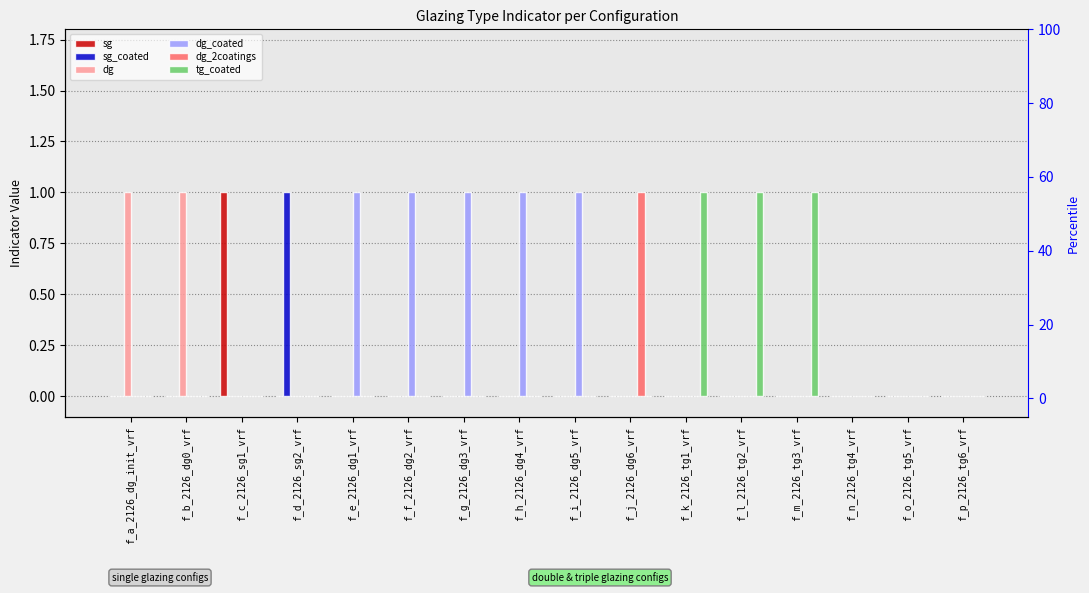

Reading left to right, what are all the values shown in this chart?

sg: f_a_2126_dg_init_vrf=0	f_b_2126_dg0_vrf=0	f_c_2126_sg1_vrf=1	f_d_2126_sg2_vrf=0	f_e_2126_dg1_vrf=0	f_f_2126_dg2_vrf=0	f_g_2126_dg3_vrf=0	f_h_2126_dg4_vrf=0	f_i_2126_dg5_vrf=0	f_j_2126_dg6_vrf=0	f_k_2126_tg1_vrf=0	f_l_2126_tg2_vrf=0	f_m_2126_tg3_vrf=0	f_n_2126_tg4_vrf=0	f_o_2126_tg5_vrf=0	f_p_2126_tg6_vrf=0
sg_coated: f_a_2126_dg_init_vrf=0	f_b_2126_dg0_vrf=0	f_c_2126_sg1_vrf=0	f_d_2126_sg2_vrf=1	f_e_2126_dg1_vrf=0	f_f_2126_dg2_vrf=0	f_g_2126_dg3_vrf=0	f_h_2126_dg4_vrf=0	f_i_2126_dg5_vrf=0	f_j_2126_dg6_vrf=0	f_k_2126_tg1_vrf=0	f_l_2126_tg2_vrf=0	f_m_2126_tg3_vrf=0	f_n_2126_tg4_vrf=0	f_o_2126_tg5_vrf=0	f_p_2126_tg6_vrf=0
dg: f_a_2126_dg_init_vrf=1	f_b_2126_dg0_vrf=1	f_c_2126_sg1_vrf=0	f_d_2126_sg2_vrf=0	f_e_2126_dg1_vrf=0	f_f_2126_dg2_vrf=0	f_g_2126_dg3_vrf=0	f_h_2126_dg4_vrf=0	f_i_2126_dg5_vrf=0	f_j_2126_dg6_vrf=0	f_k_2126_tg1_vrf=0	f_l_2126_tg2_vrf=0	f_m_2126_tg3_vrf=0	f_n_2126_tg4_vrf=0	f_o_2126_tg5_vrf=0	f_p_2126_tg6_vrf=0
dg_coated: f_a_2126_dg_init_vrf=0	f_b_2126_dg0_vrf=0	f_c_2126_sg1_vrf=0	f_d_2126_sg2_vrf=0	f_e_2126_dg1_vrf=1	f_f_2126_dg2_vrf=1	f_g_2126_dg3_vrf=1	f_h_2126_dg4_vrf=1	f_i_2126_dg5_vrf=1	f_j_2126_dg6_vrf=0	f_k_2126_tg1_vrf=0	f_l_2126_tg2_vrf=0	f_m_2126_tg3_vrf=0	f_n_2126_tg4_vrf=0	f_o_2126_tg5_vrf=0	f_p_2126_tg6_vrf=0
dg_2coatings: f_a_2126_dg_init_vrf=0	f_b_2126_dg0_vrf=0	f_c_2126_sg1_vrf=0	f_d_2126_sg2_vrf=0	f_e_2126_dg1_vrf=0	f_f_2126_dg2_vrf=0	f_g_2126_dg3_vrf=0	f_h_2126_dg4_vrf=0	f_i_2126_dg5_vrf=0	f_j_2126_dg6_vrf=1	f_k_2126_tg1_vrf=0	f_l_2126_tg2_vrf=0	f_m_2126_tg3_vrf=0	f_n_2126_tg4_vrf=0	f_o_2126_tg5_vrf=0	f_p_2126_tg6_vrf=0
tg_coated: f_a_2126_dg_init_vrf=0	f_b_2126_dg0_vrf=0	f_c_2126_sg1_vrf=0	f_d_2126_sg2_vrf=0	f_e_2126_dg1_vrf=0	f_f_2126_dg2_vrf=0	f_g_2126_dg3_vrf=0	f_h_2126_dg4_vrf=0	f_i_2126_dg5_vrf=0	f_j_2126_dg6_vrf=0	f_k_2126_tg1_vrf=1	f_l_2126_tg2_vrf=1	f_m_2126_tg3_vrf=1	f_n_2126_tg4_vrf=0	f_o_2126_tg5_vrf=0	f_p_2126_tg6_vrf=0